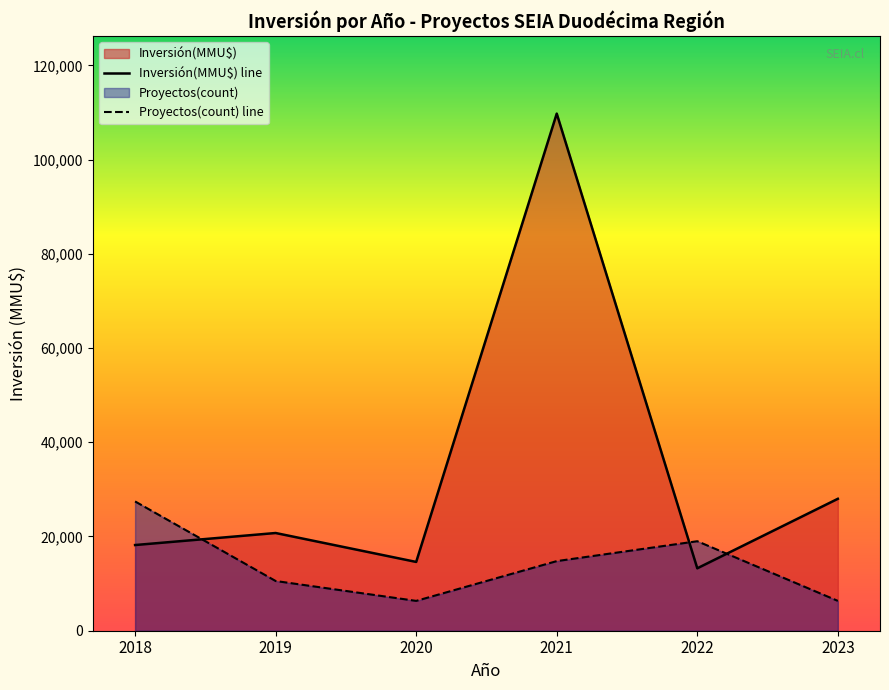

What is the difference between the highest and lowest values at 2018?

9255.0